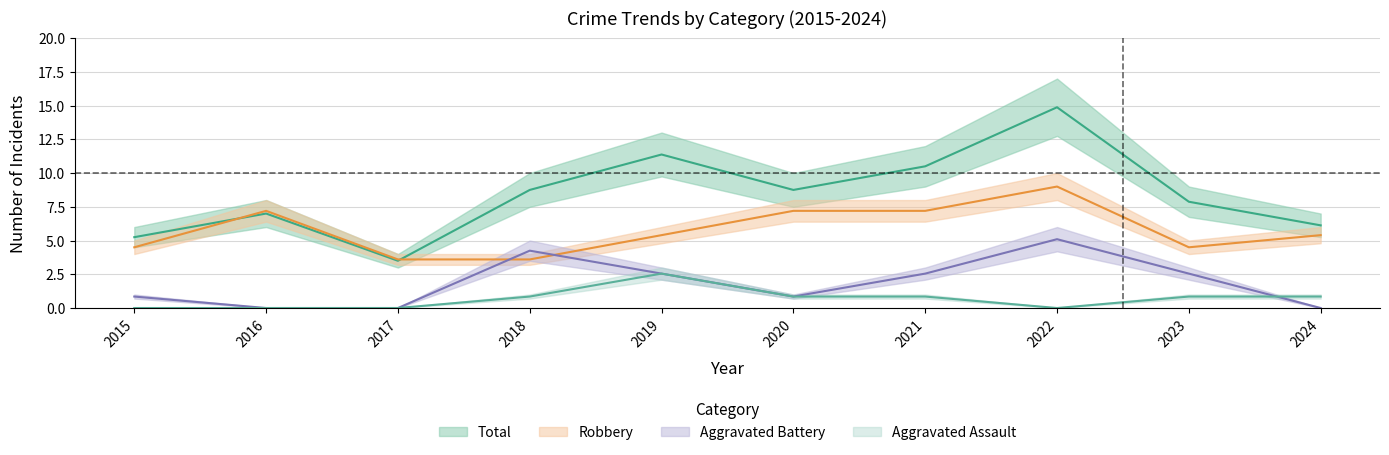

True or false: Aggravated Battery and Aggravated Assault cross at least once.

True